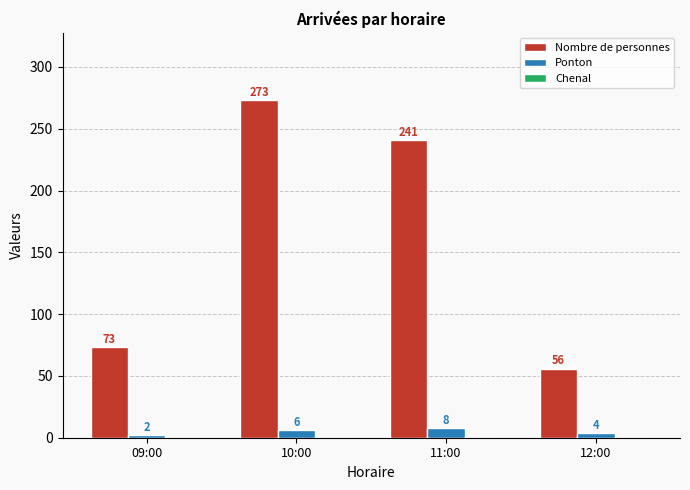

What is the approximate value of Ponton at 12:00?

4